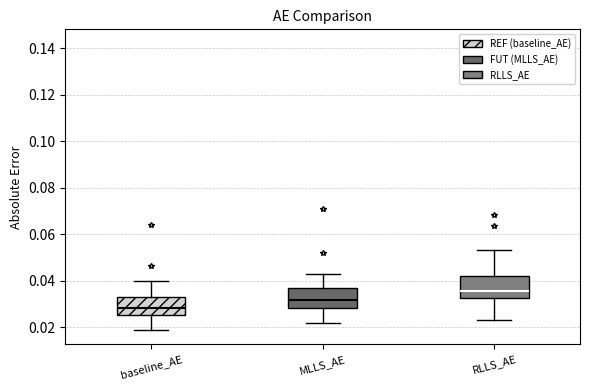

Which box's median line is the lowest?

baseline_AE